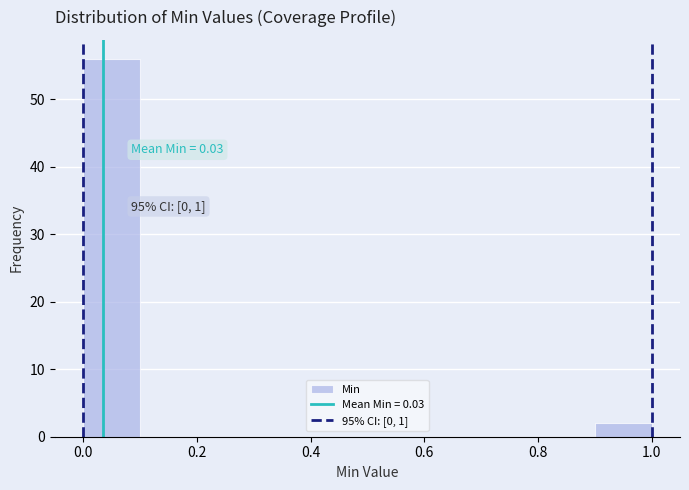

Over which range of the x-axis is the bar tallest?

0.0 to 0.1